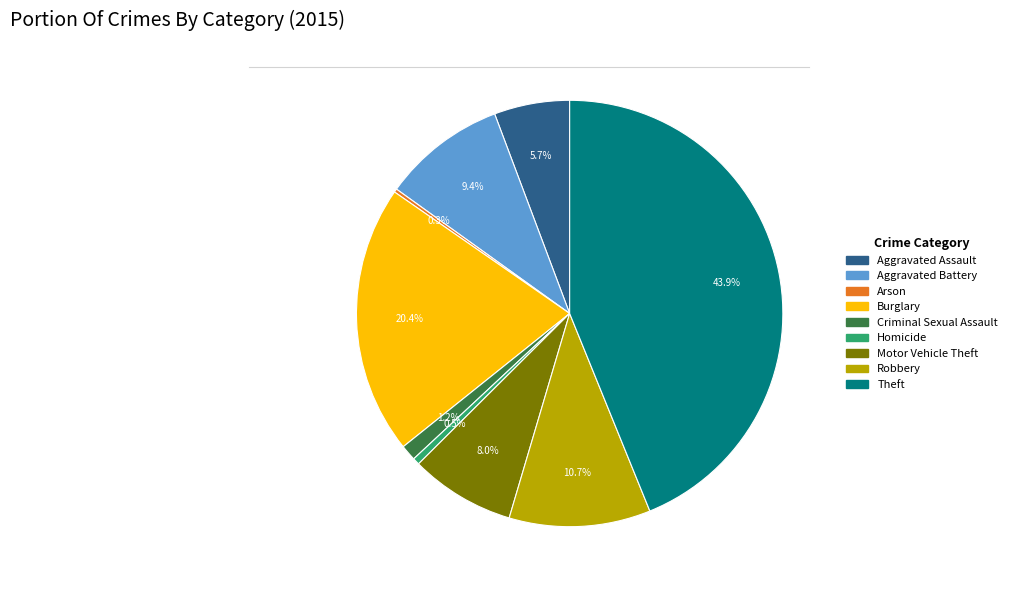

What is the largest slice in the pie chart?

Theft